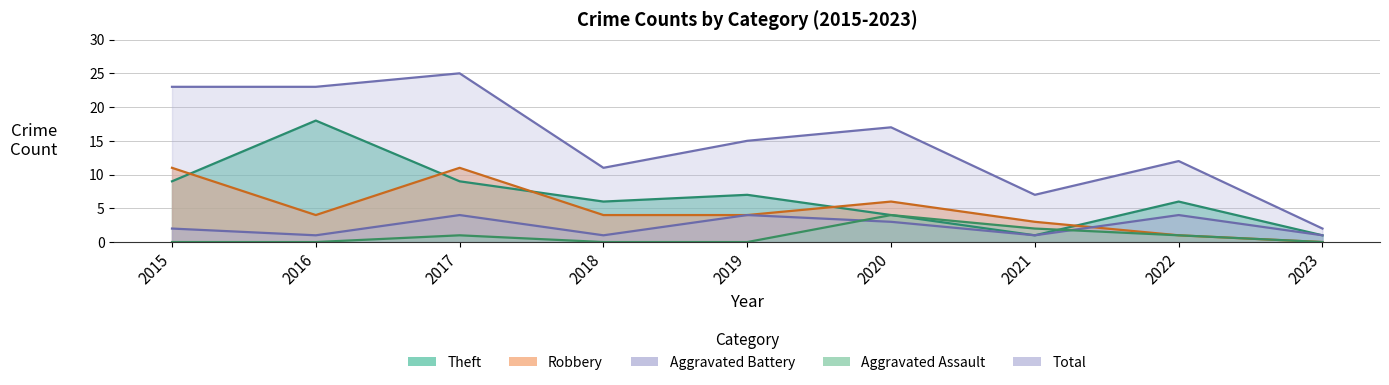

What value does the Total series have at 2021, to the nearest 10?

10